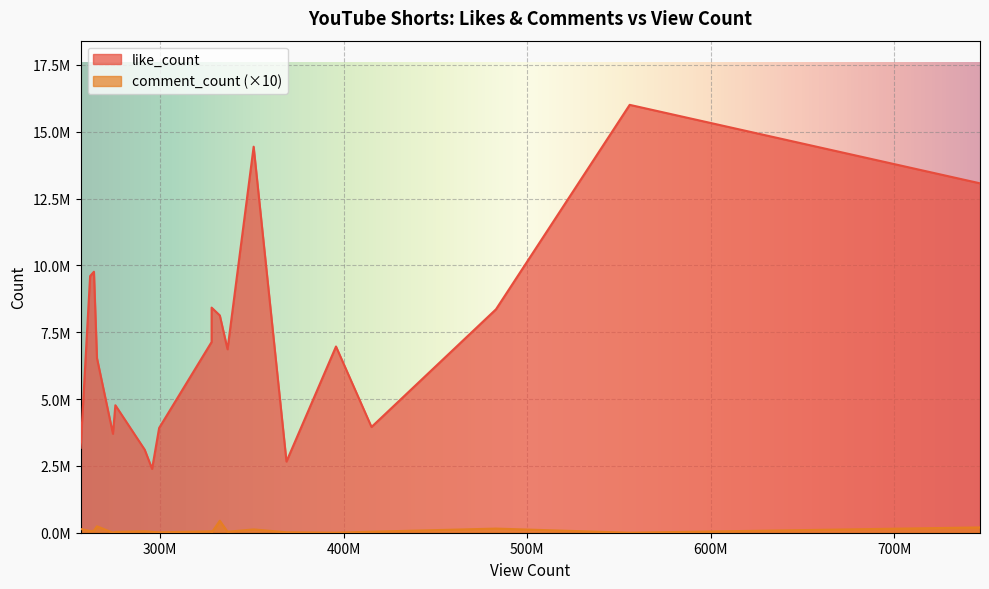

What is the value of the comment_count point at the 13th from the left?

3213